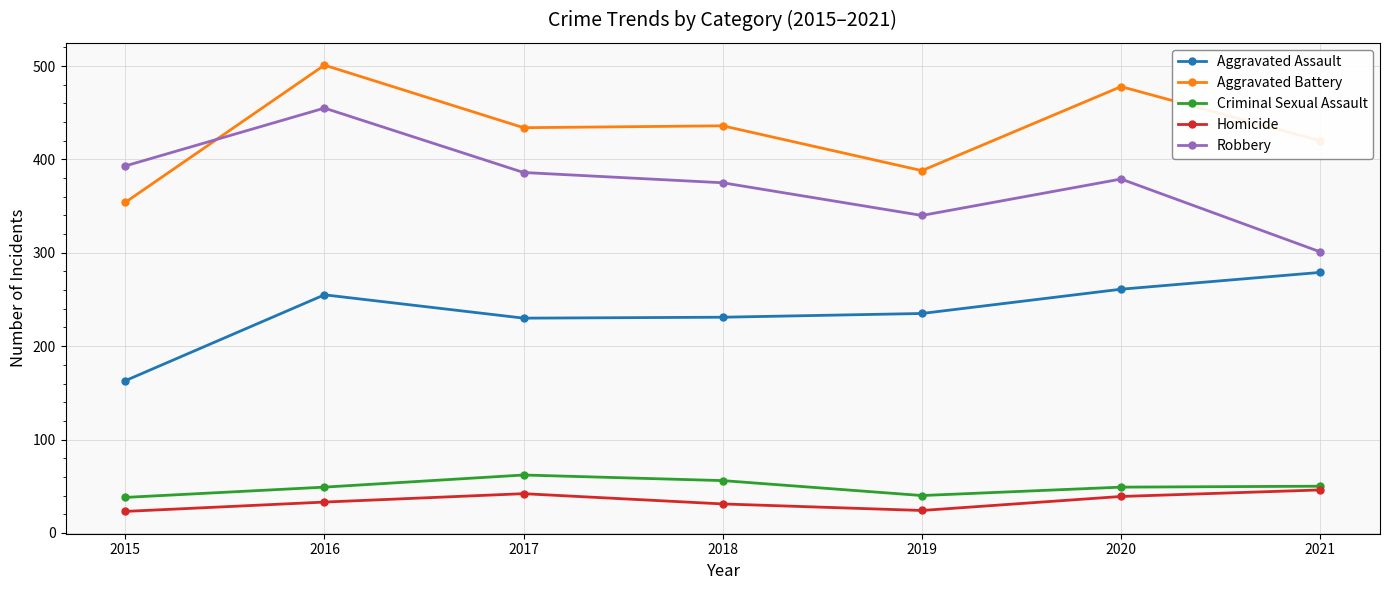

How many values in the Aggravated Assault series are below 235?

3